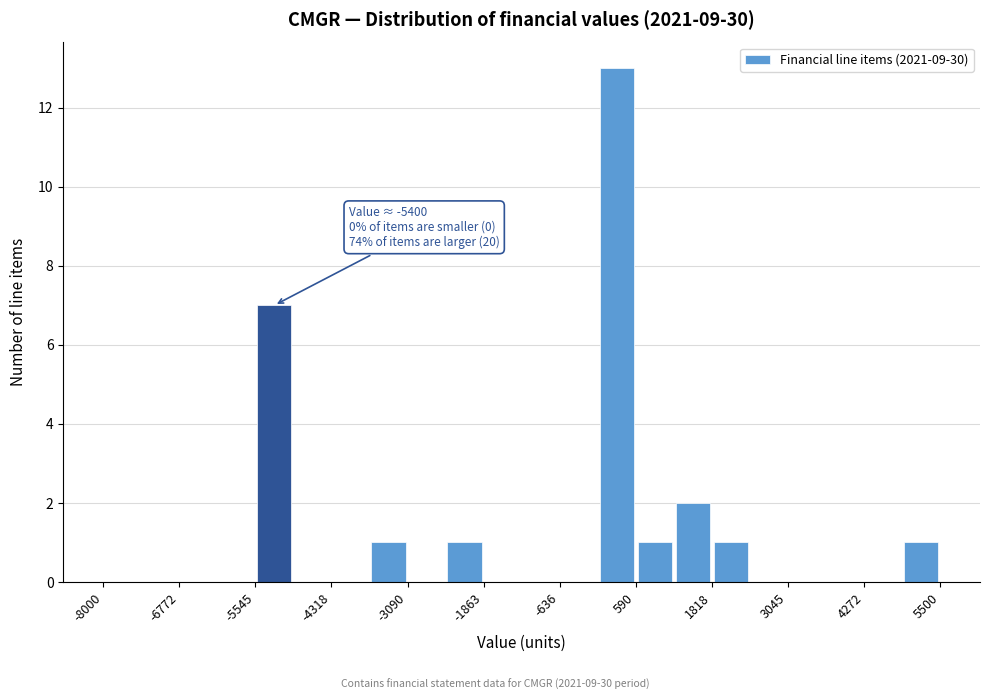

Around what value on the x-axis is the tallest bar? Give the approximate position of its centre, as read against the axis.

200